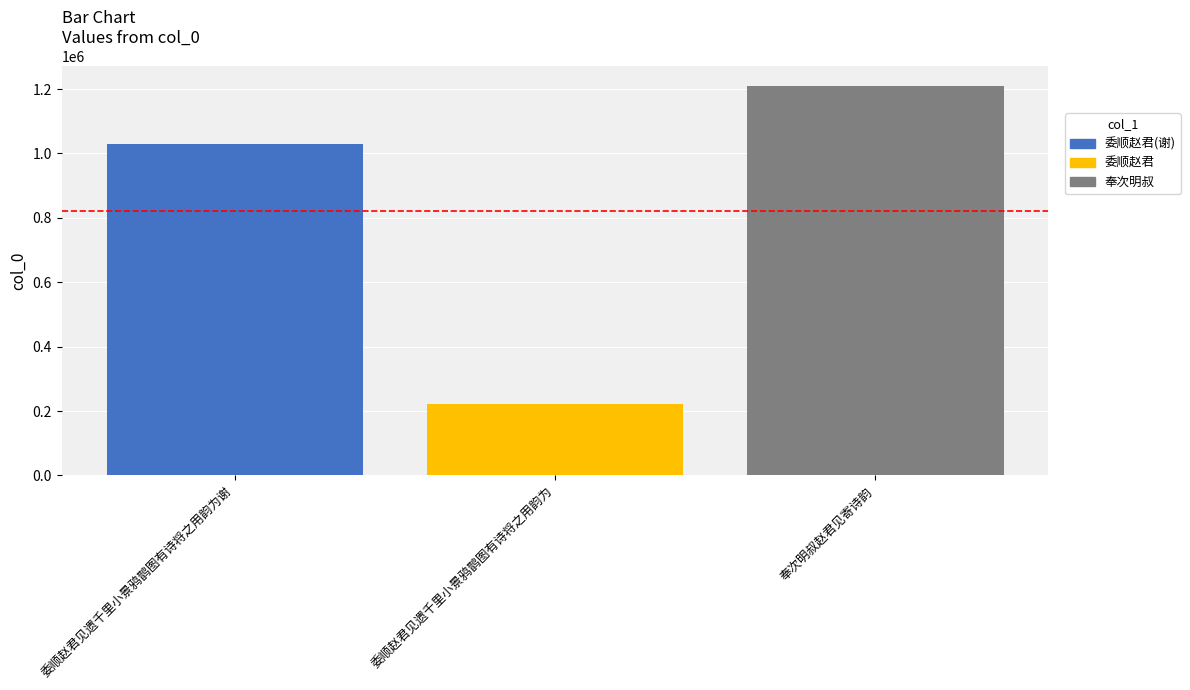

What is the minimum value shown in the chart?

222900